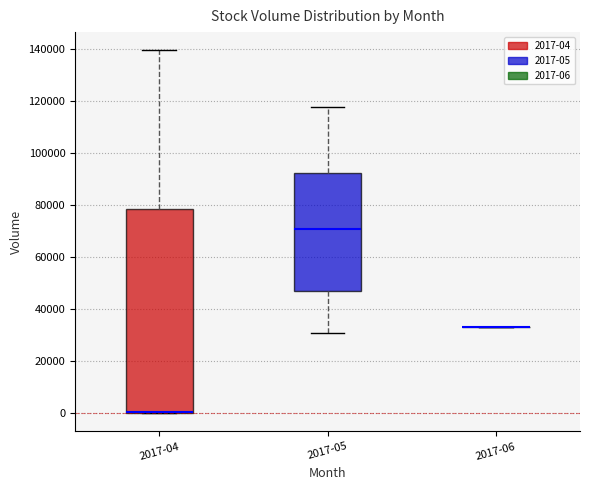

Reading left to right, read every box against the y-axis: the position of its median line, the range the box covers, and the ends of its whiskers. The values are not printed on the chart, so give them approximately, as read against the axis.

2017-04: median 0 (drawn on the box's lower edge), box 0 to 78000, whiskers 0 to 140000
2017-05: median 72000, box 46000 to 92000, whiskers 30000 to 118000
2017-06: box collapsed to a line at 34000, whiskers 34000 to 34000